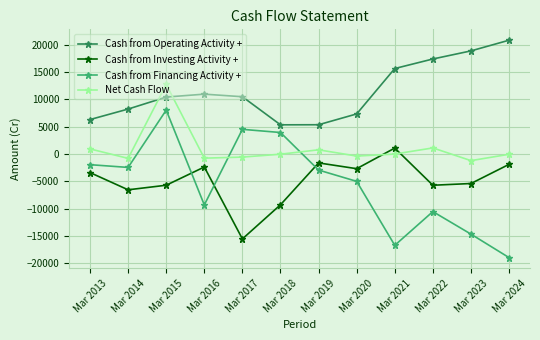

True or false: Cash from Investing Activity + has more than 2 interior local peaks.

True